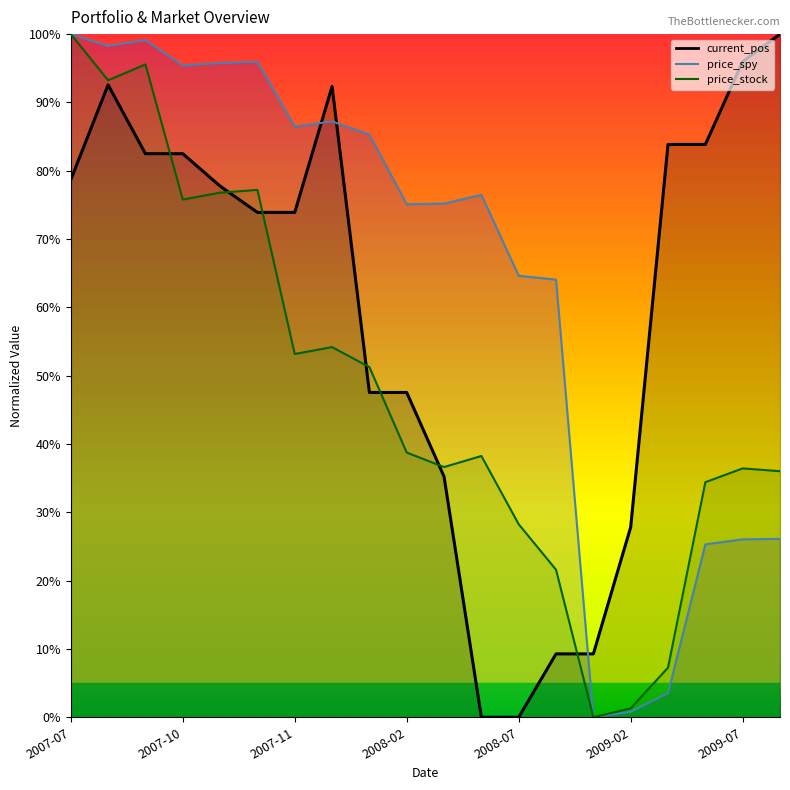

What position from the left is 2009-02?

16